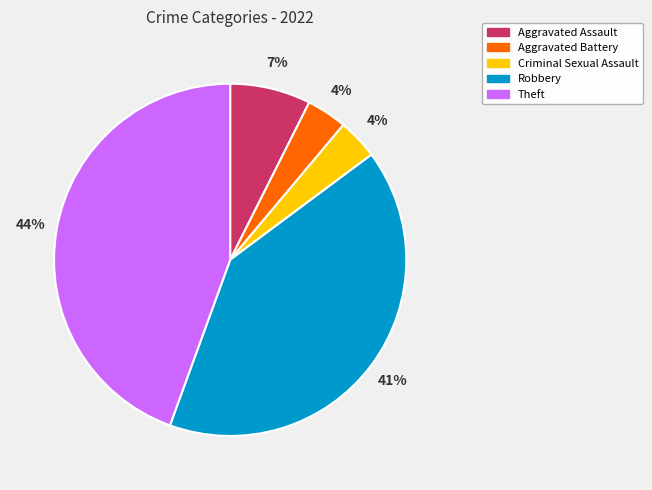

The Theft slice represents 44% of the pie. True or false?

True